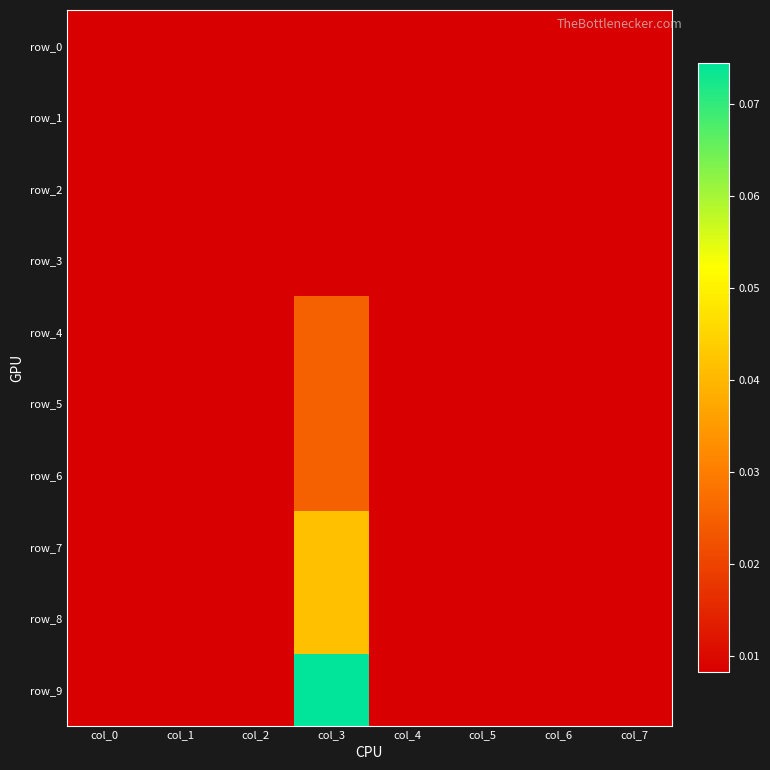

Reading right to left, transcribe all the data shown in this chart.

row_0: col_7=0.0	col_6=0.0	col_5=0.0	col_4=0.0	col_3=0.0	col_2=0.0	col_1=0.0	col_0=0.0
row_1: col_7=0.0	col_6=0.0	col_5=0.0	col_4=0.0	col_3=0.0	col_2=0.0	col_1=0.0	col_0=0.0
row_2: col_7=0.0	col_6=0.0	col_5=0.0	col_4=0.0	col_3=0.0	col_2=0.0	col_1=0.0	col_0=0.0
row_3: col_7=0.0	col_6=0.0	col_5=0.0	col_4=0.0	col_3=0.0	col_2=0.0	col_1=0.0	col_0=0.0
row_4: col_7=0.0	col_6=0.0	col_5=0.0	col_4=0.0	col_3=0.0	col_2=0.0	col_1=0.0	col_0=0.0
row_5: col_7=0.0	col_6=0.0	col_5=0.0	col_4=0.0	col_3=0.0	col_2=0.0	col_1=0.0	col_0=0.0
row_6: col_7=0.0	col_6=0.0	col_5=0.0	col_4=0.0	col_3=0.0	col_2=0.0	col_1=0.0	col_0=0.0
row_7: col_7=0.0	col_6=0.0	col_5=0.0	col_4=0.0	col_3=0.0	col_2=0.0	col_1=0.0	col_0=0.0
row_8: col_7=0.0	col_6=0.0	col_5=0.0	col_4=0.0	col_3=0.0	col_2=0.0	col_1=0.0	col_0=0.0
row_9: col_7=0.0	col_6=0.0	col_5=0.0	col_4=0.0	col_3=0.1	col_2=0.0	col_1=0.0	col_0=0.0